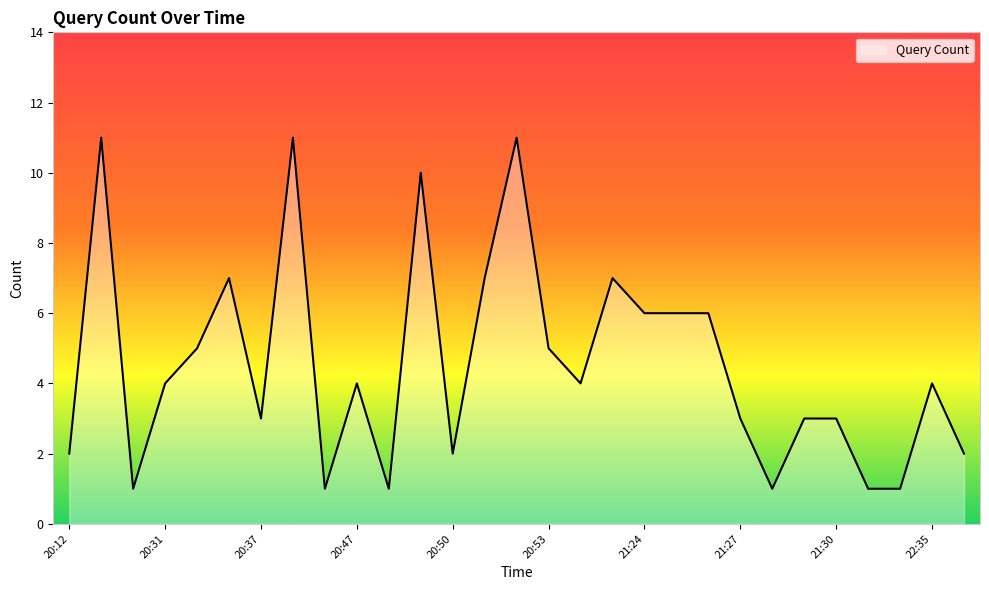

True or false: there are more than 2 points higher than both neighbors.

True